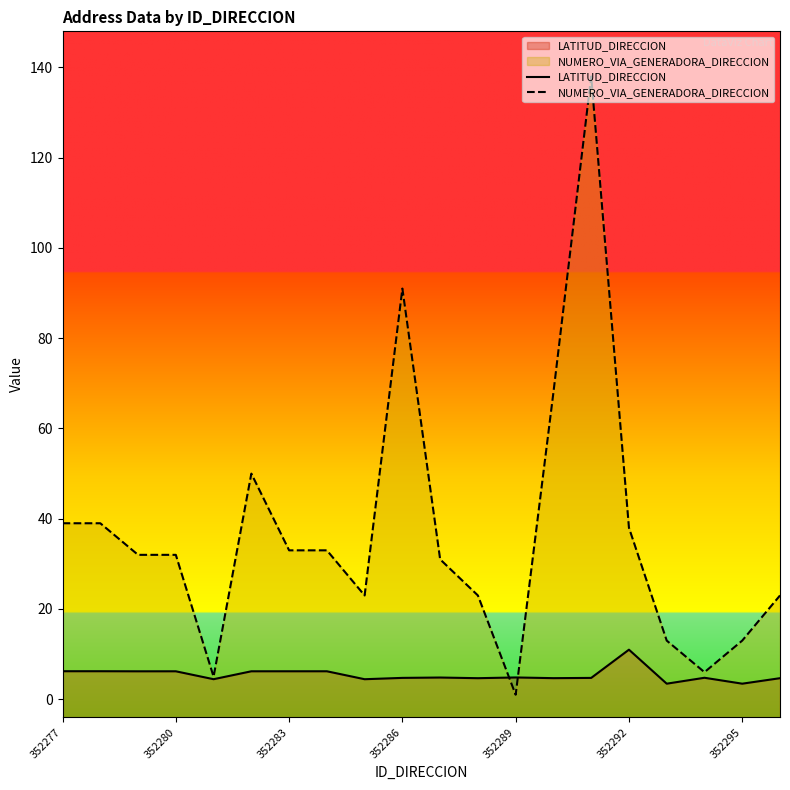

Which series changed the most between 8 and 14?

NUMERO_VIA_GENERADORA_DIRECCION